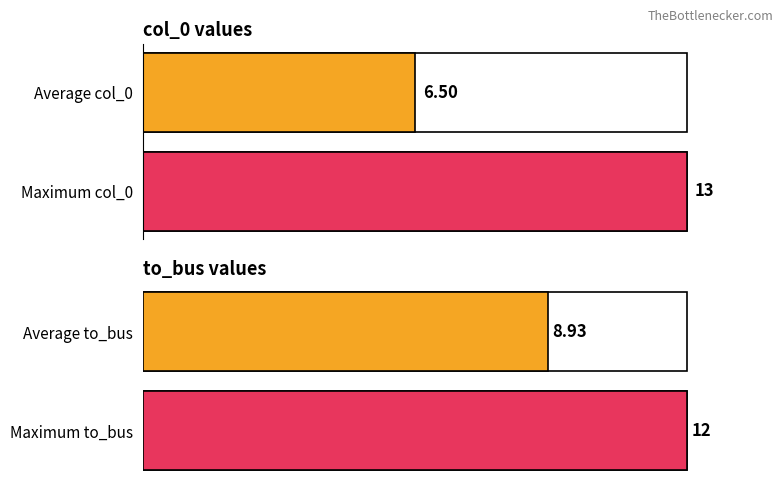

Where is to_bus nearest to the value 8?

9